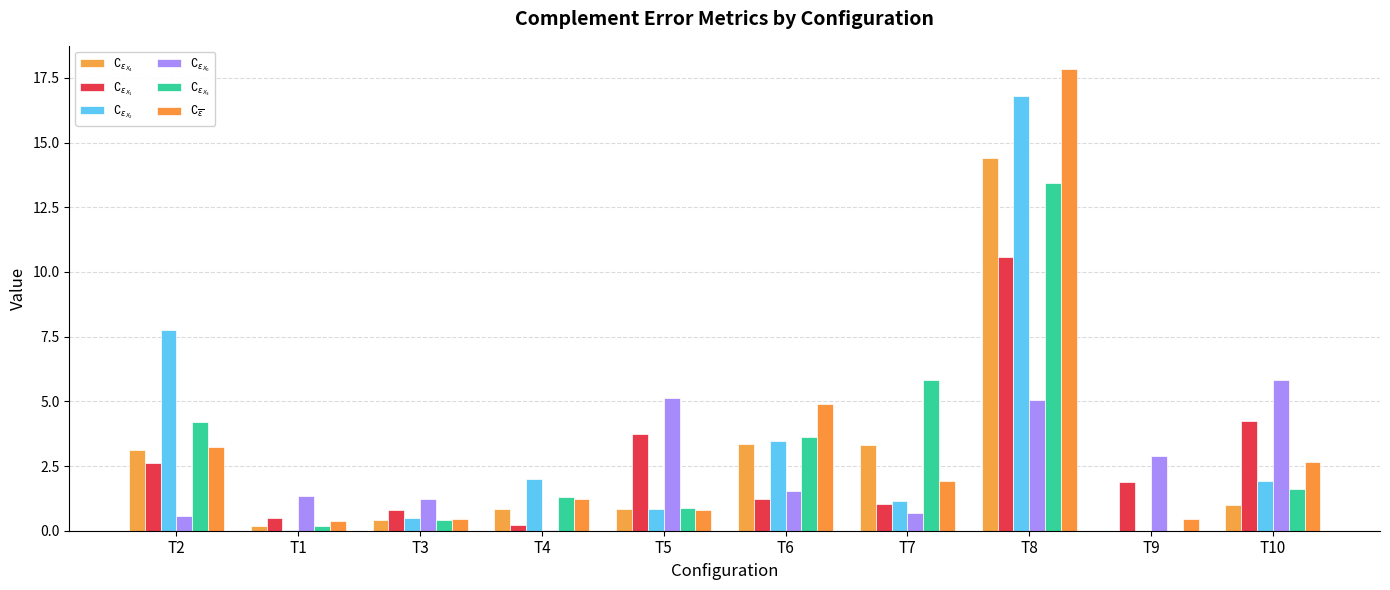

At how many categories does at least one series exceed 9?

1